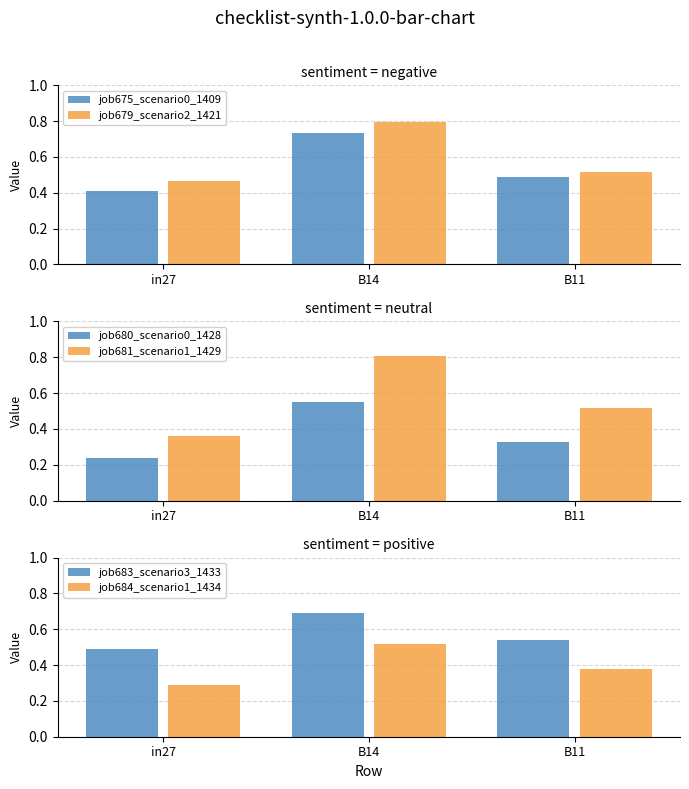

At which category does the chart reach its minimum across all series?

in27